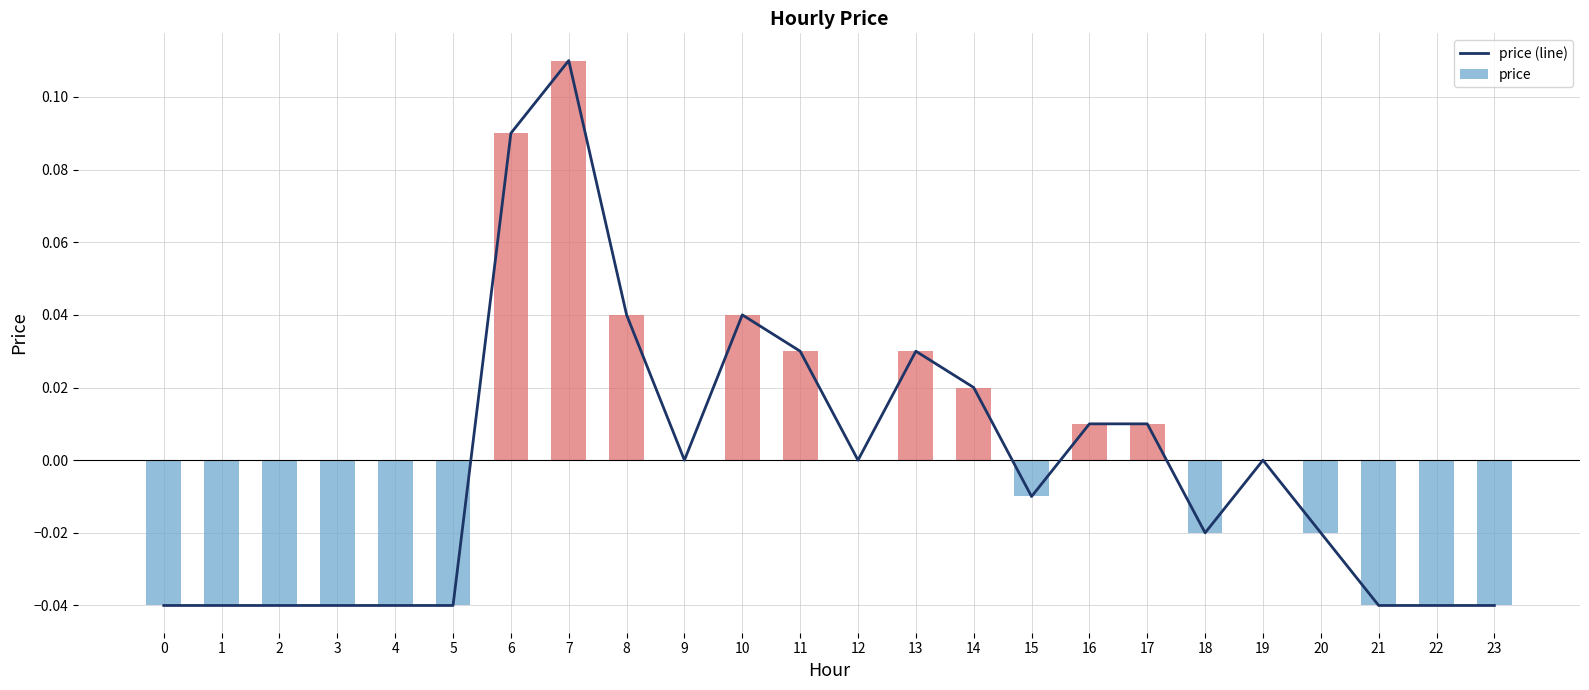

The value of price (line) at 13 is 0.0. True or false?

True